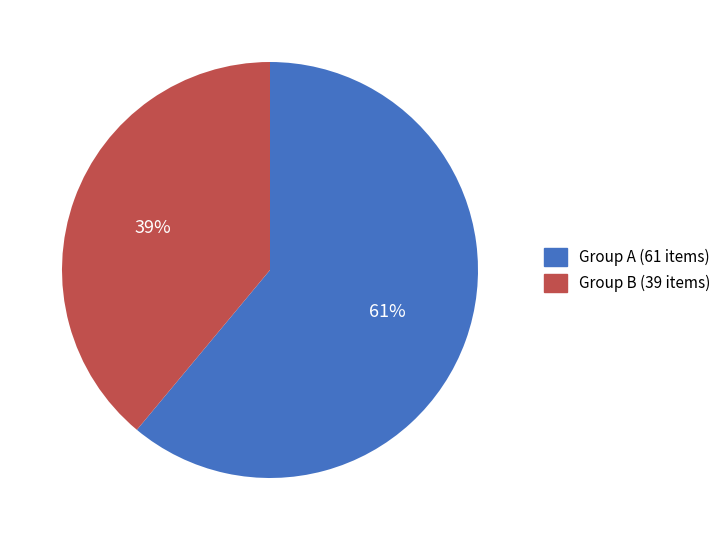

The Group B (39 items) slice represents 46% of the pie. True or false?

False